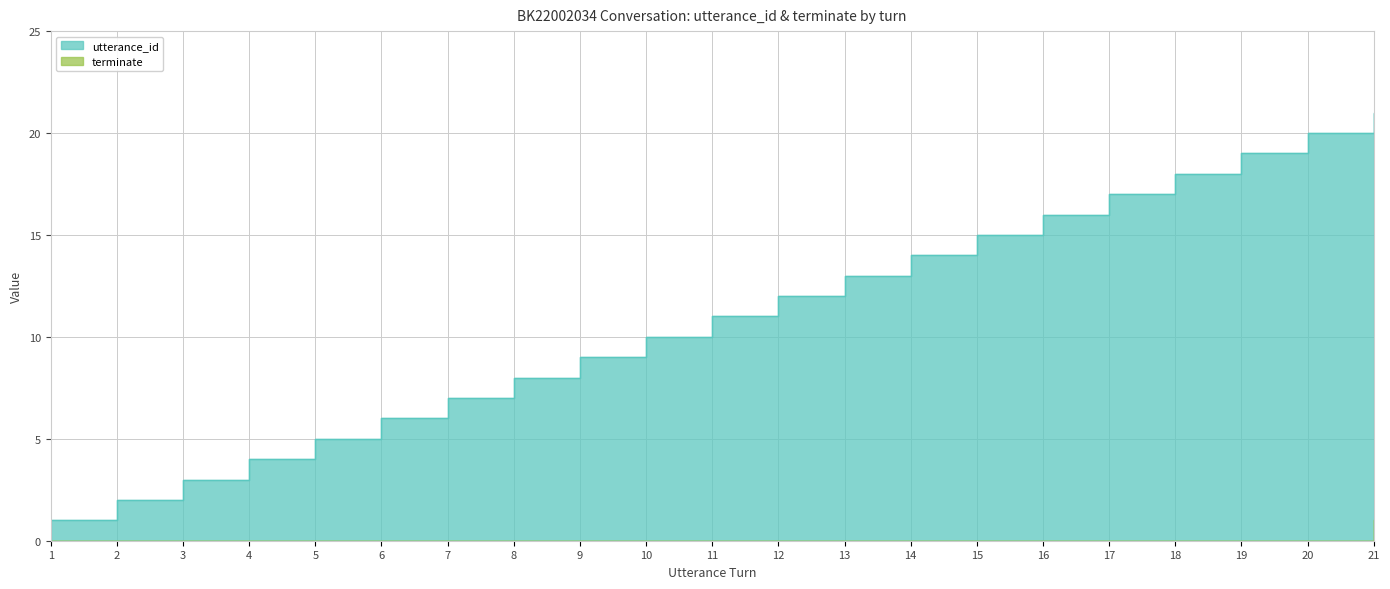

Rank the series by their maximum value, from highest to lowest.

utterance_id, terminate